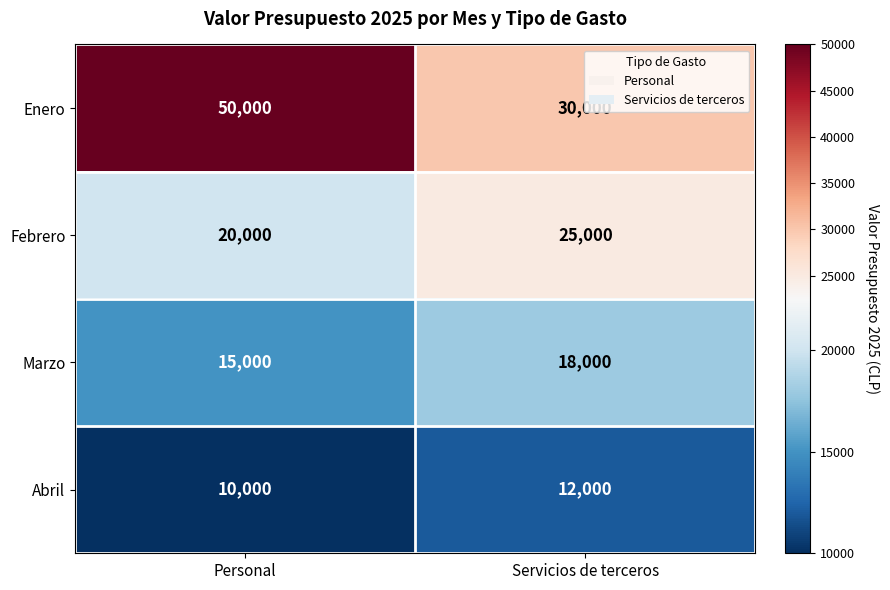

True or false: Abril has a value of 13788 at Personal.

False